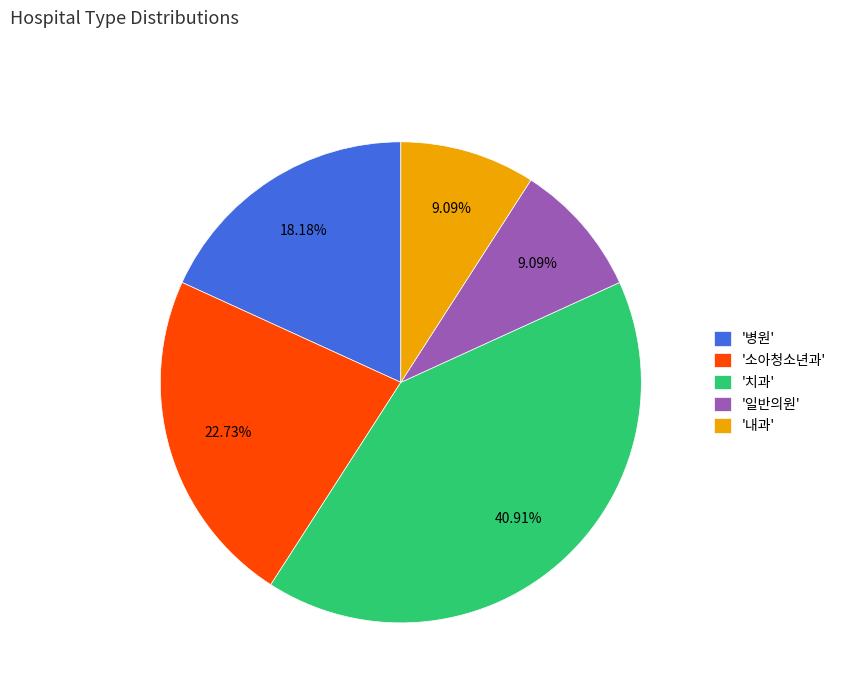

Is there any slice that represents more than half of the pie?

No